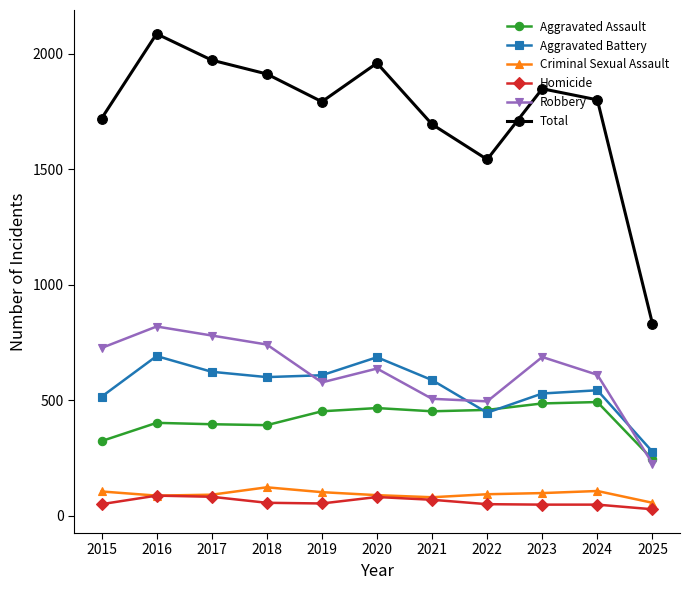

Is the value of Homicide at 2023 greater than the value of Total at 2022?

No